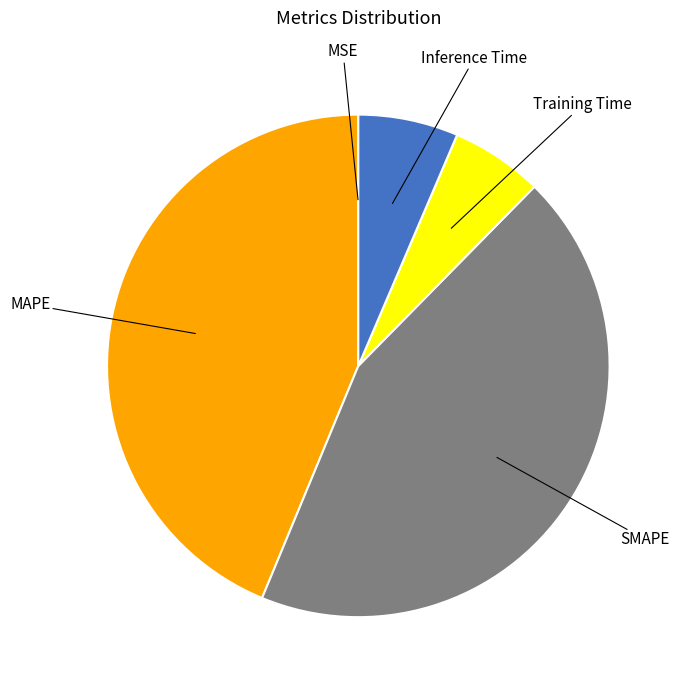

Does any single category account for the majority?

No